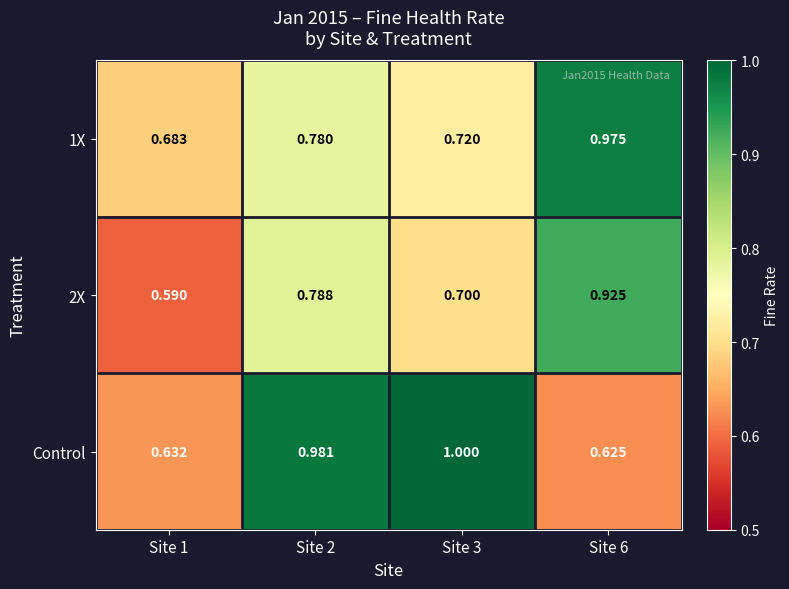

Which series has the largest range (max minus min)?

Control